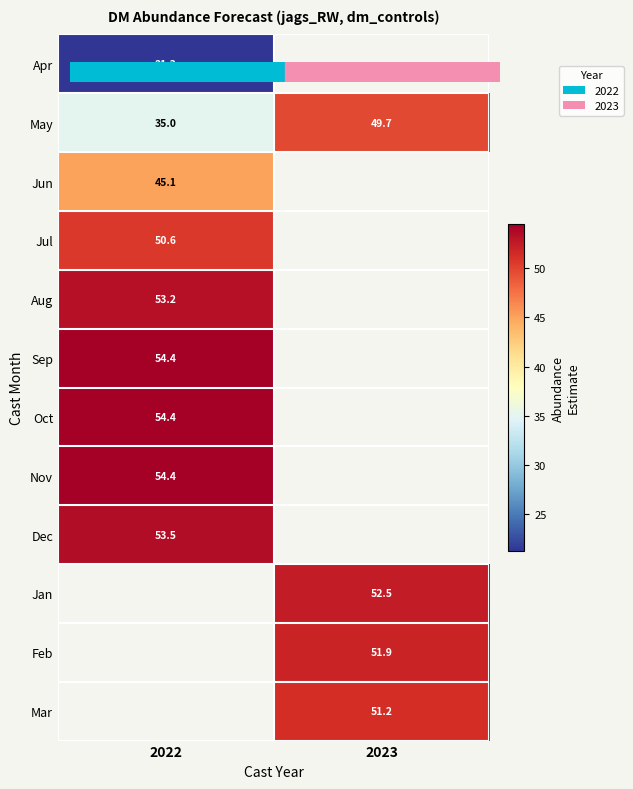

What is the difference between the highest and lowest values at 2022?

33.1